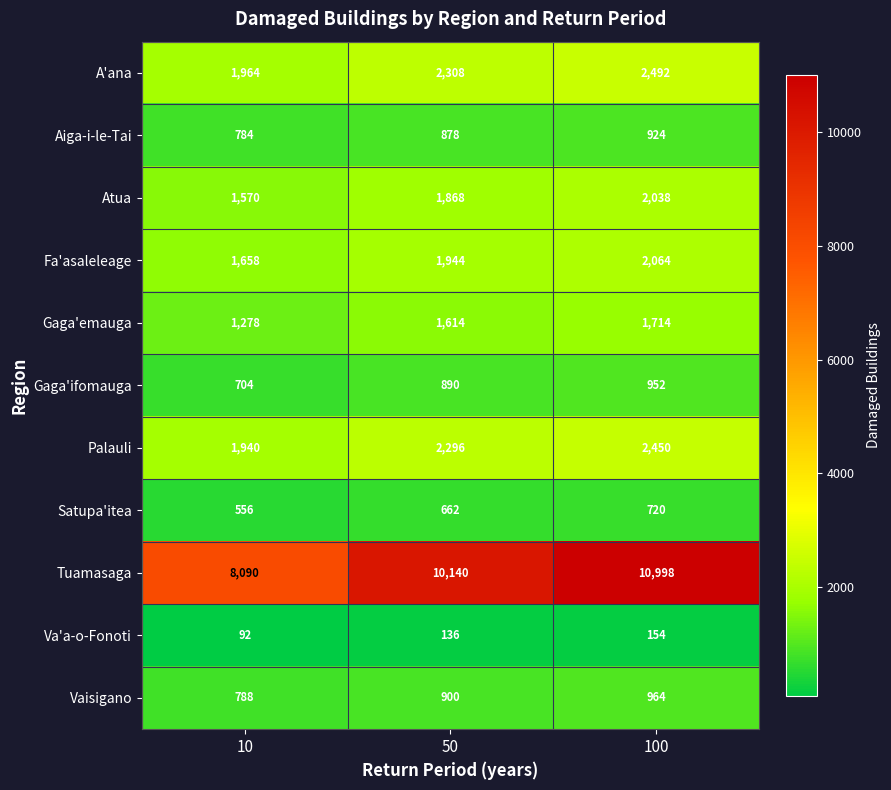

Is it true that Gaga'ifomauga equals 952 at 100?

True